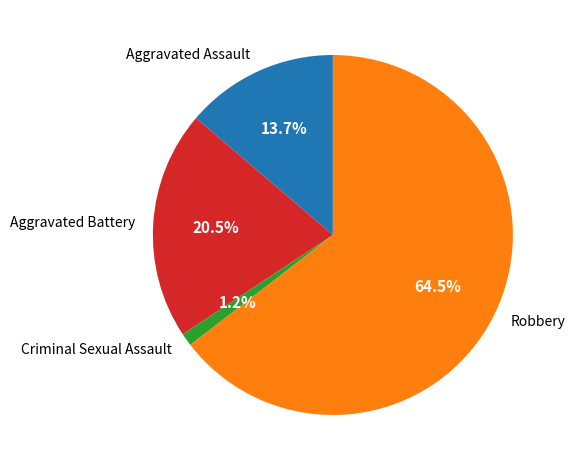

How much of the chart is everything except Aggravated Assault?

86.3%